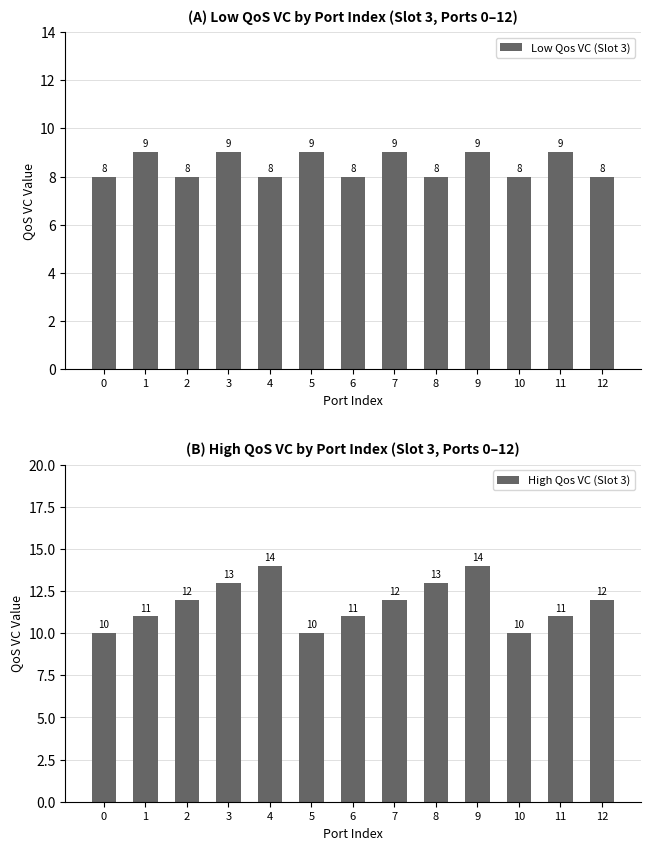

Which series has the largest range (max minus min)?

High Qos VC (Slot 3)